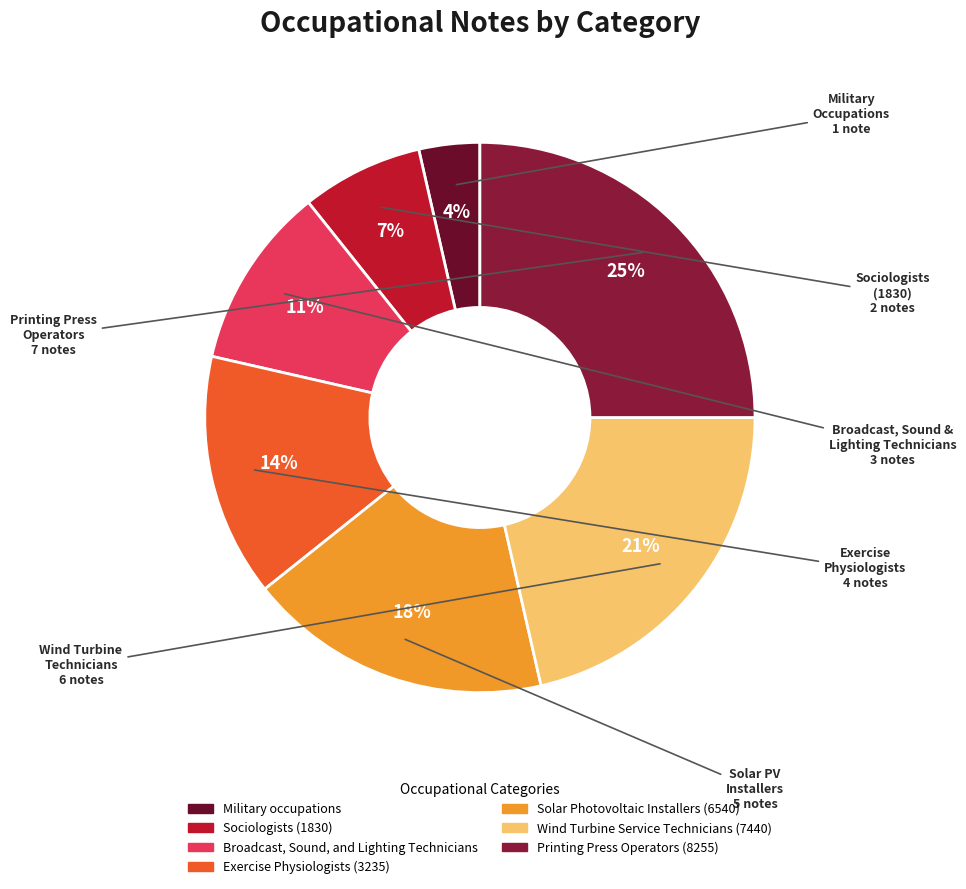

Between Wind Turbine Service Technicians (7440) and Military occupations, which is larger?

Wind Turbine Service Technicians (7440)